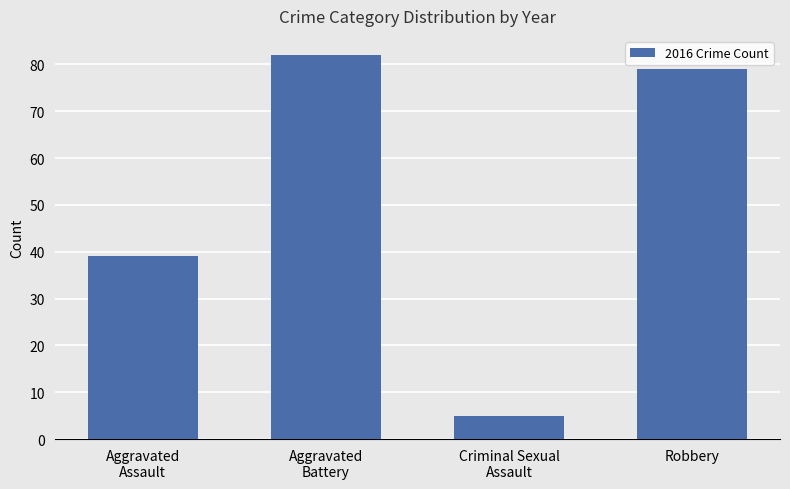

What is the change in value from Criminal Sexual
Assault to Robbery?

+74